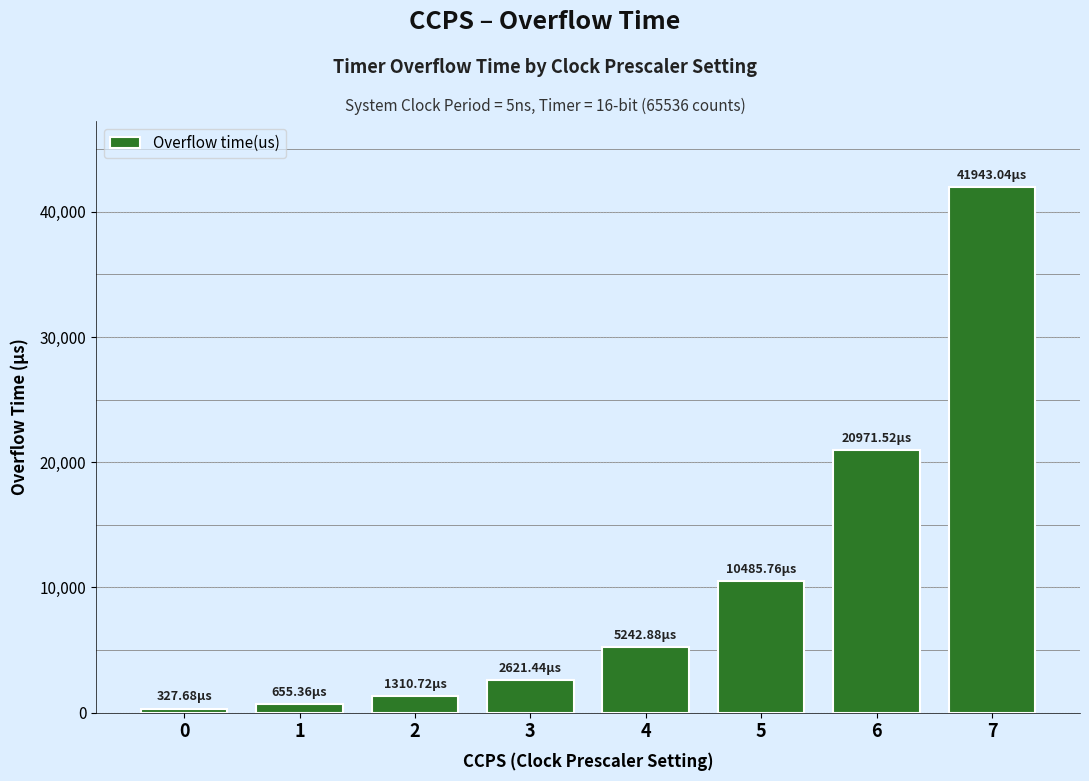

What is the change in value from 2 to 3?

+1310.7